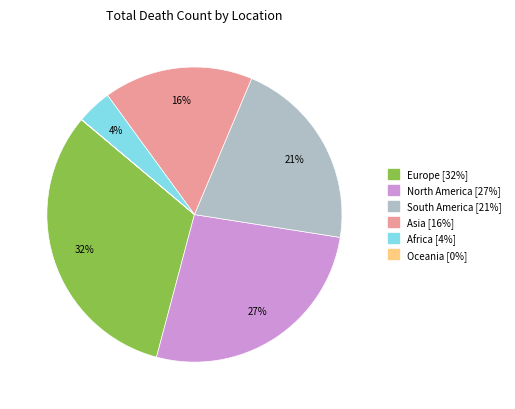

Is there a majority slice in this chart?

No